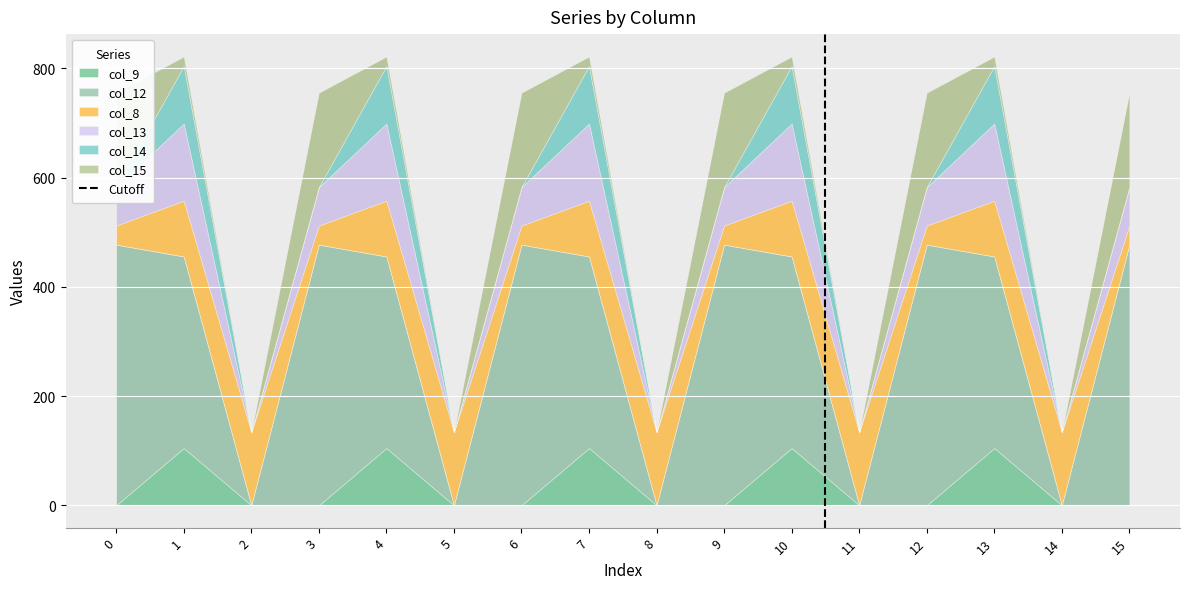

Which has a higher value, 1 or 0?

1